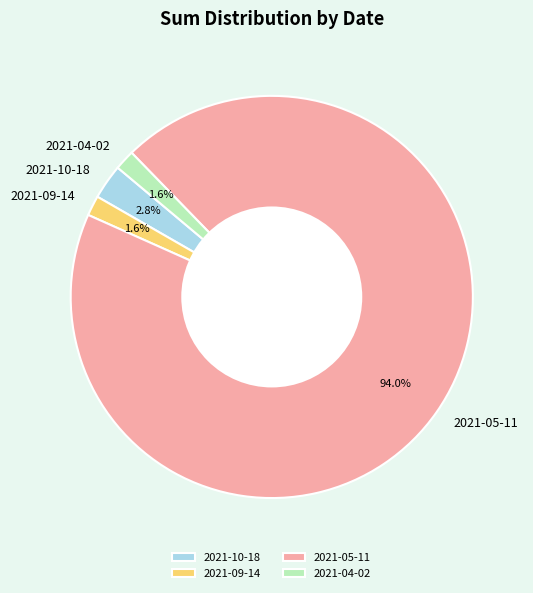

Is there a majority slice in this chart?

Yes